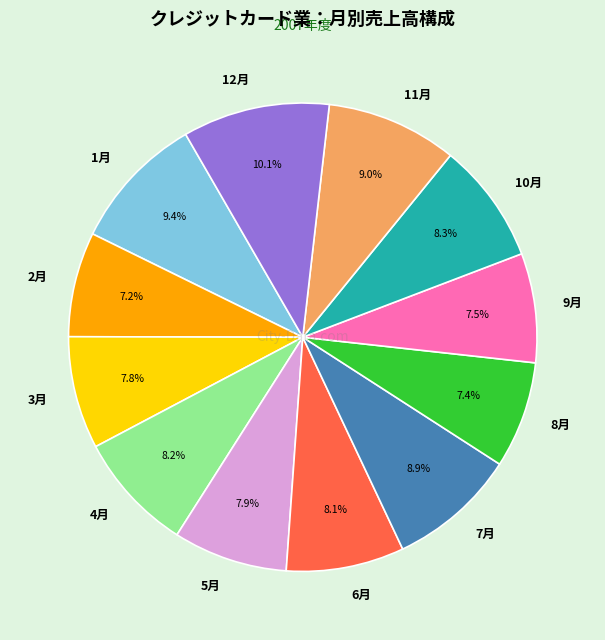

The 2月 slice represents 17% of the pie. True or false?

False